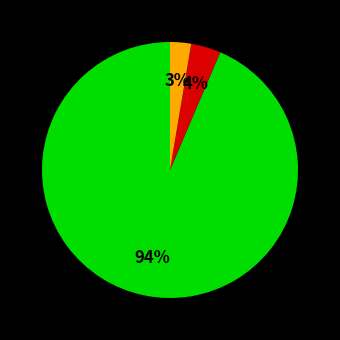

Is there a majority slice in this chart?

Yes